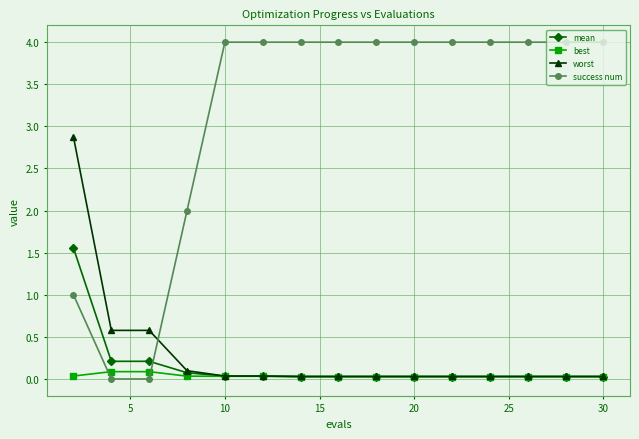

How many distinct data groups are displayed?

4